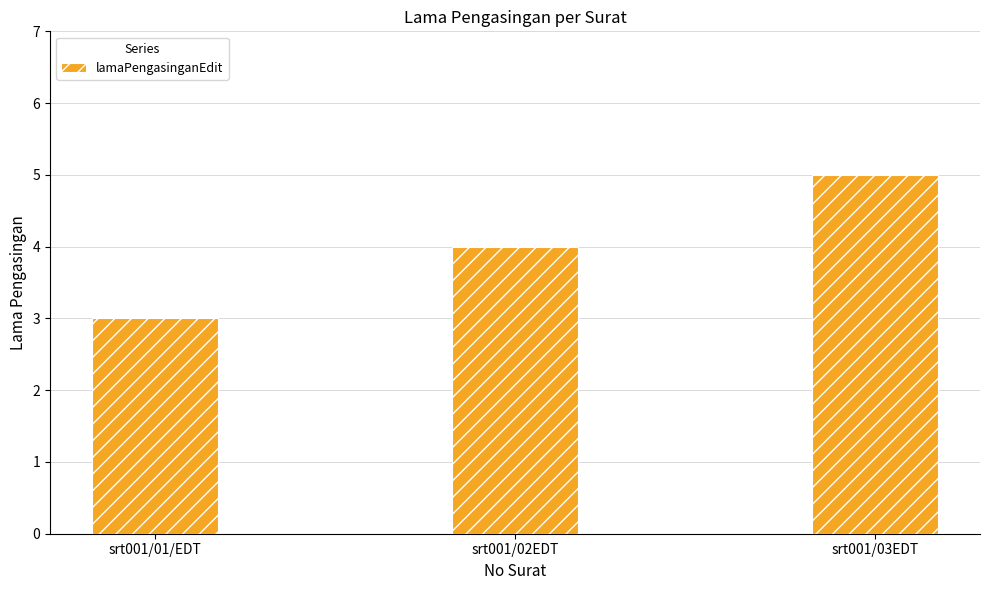

List the labels in order of value, smallest first.

srt001/01/EDT, srt001/02EDT, srt001/03EDT